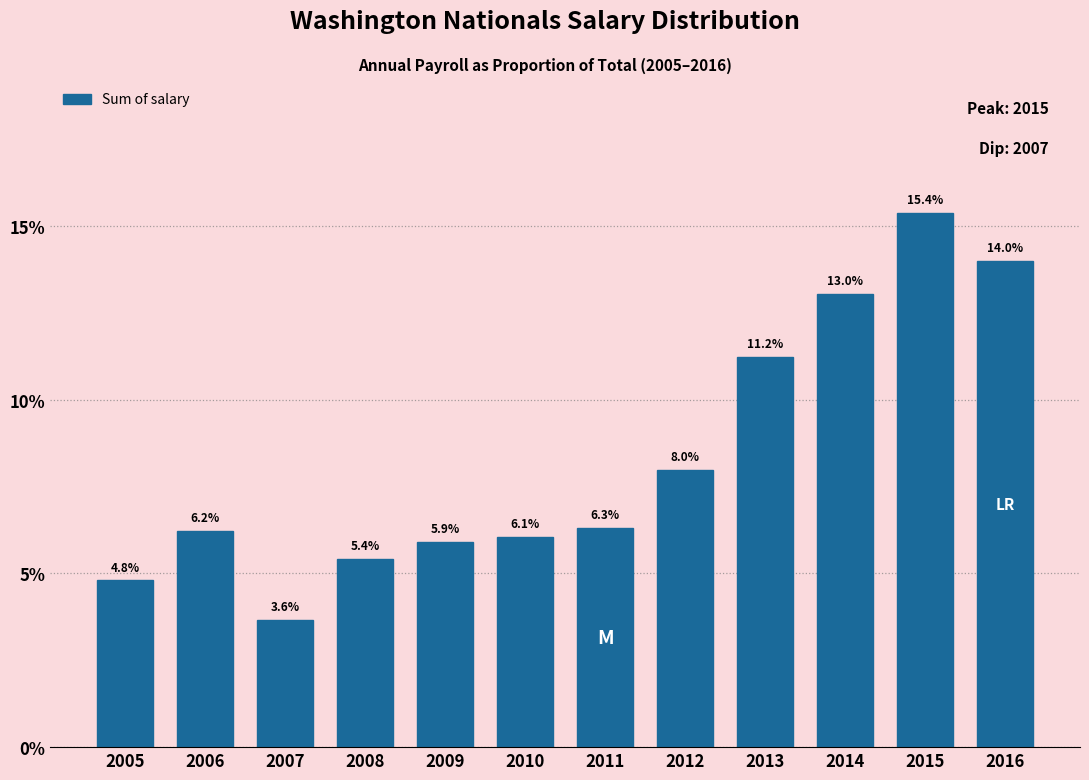

Reading left to right, what are all the values shown in this chart?

4.8	6.2	3.6	5.4	5.9	6.1	6.3	8.0	11.2	13.0	15.4	14.0